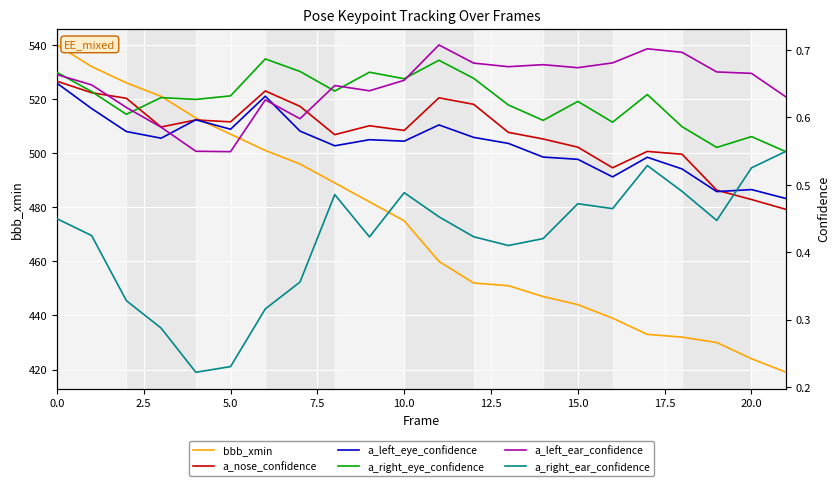

The value of bbb_xmin at 10.0 is 475. True or false?

True